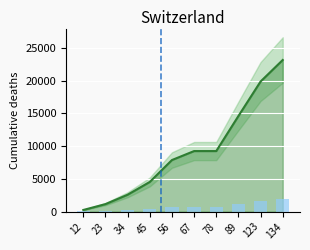

Reading left to right, extract all data points from this chart.

240	1135	2568	4521	7865	9236	9236	14589	19856	23145